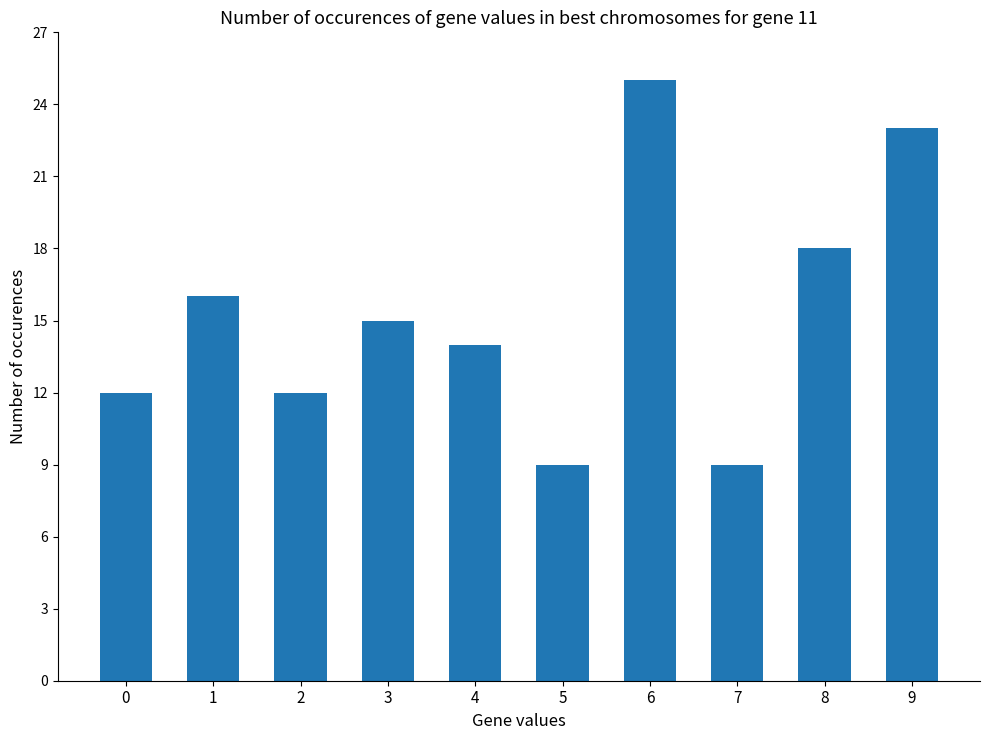

Is it true that the value at 2 is 12?

True